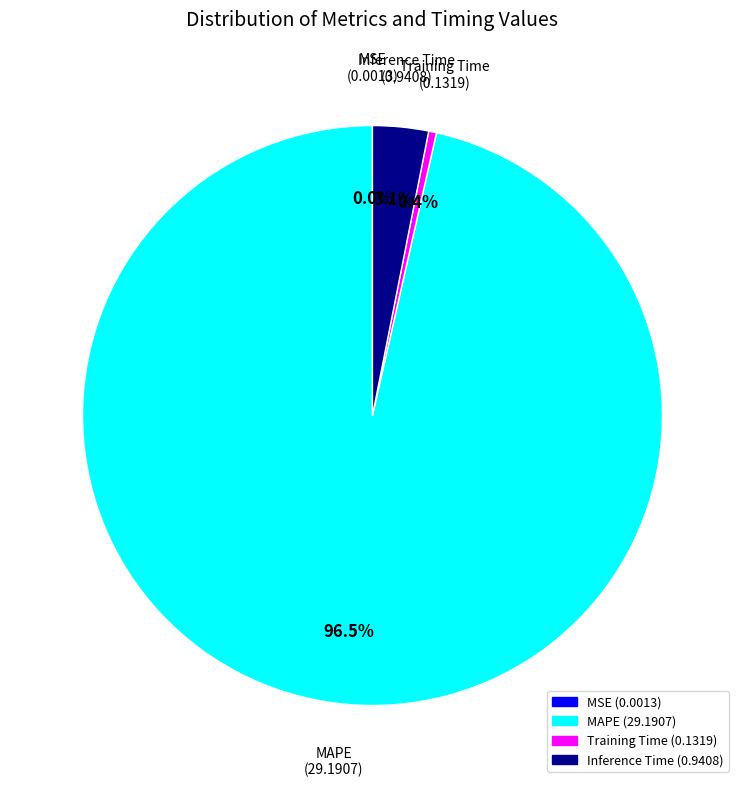

To the nearest percent, what is the average slice percentage?

25%